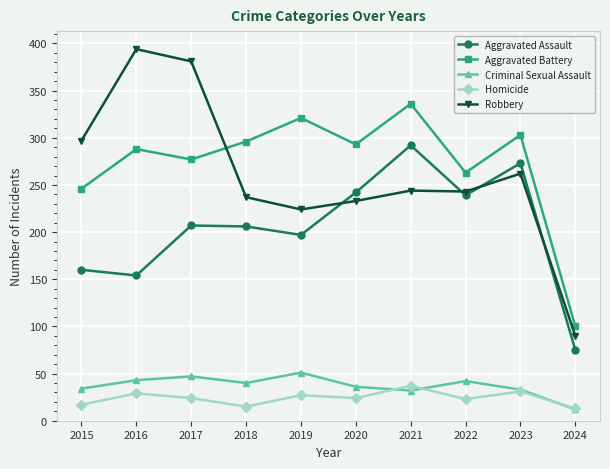

Is it true that Robbery equals 262 at 2023?

True